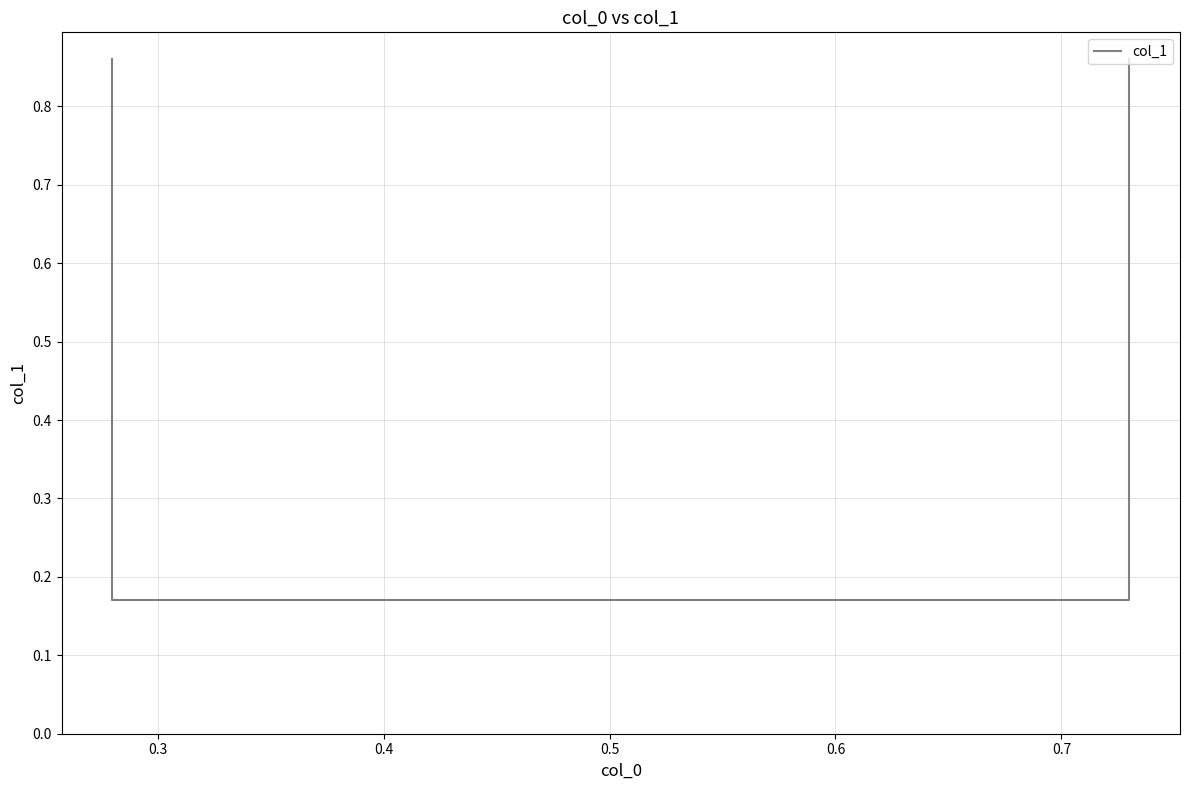

What is the greatest value displayed?

0.9